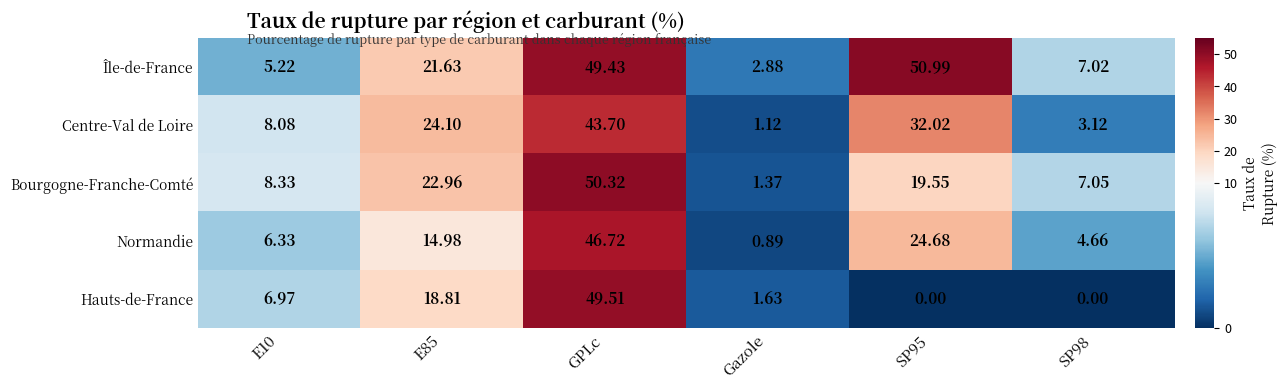

At which category does the chart reach its peak across all series?

SP95